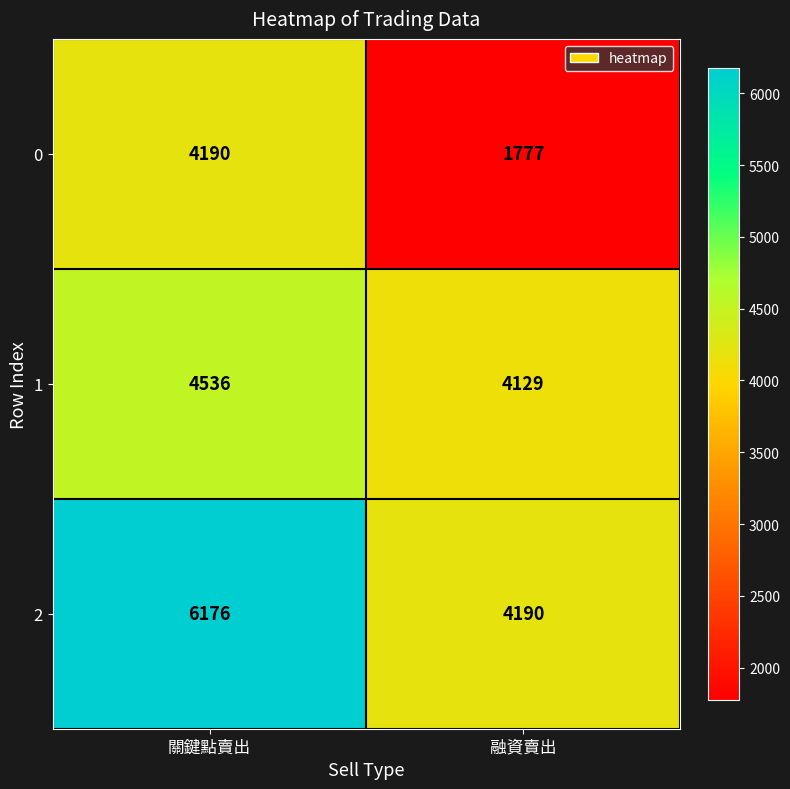

The 0 series shows 3188 at 融資賣出. True or false?

False